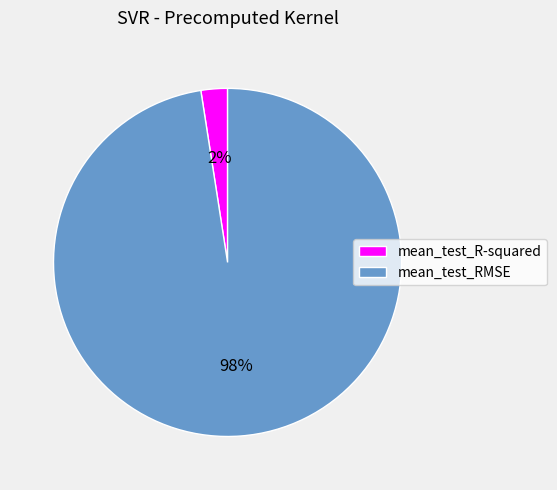

Is the sum of mean_test_R-squared and mean_test_RMSE greater than half?

Yes